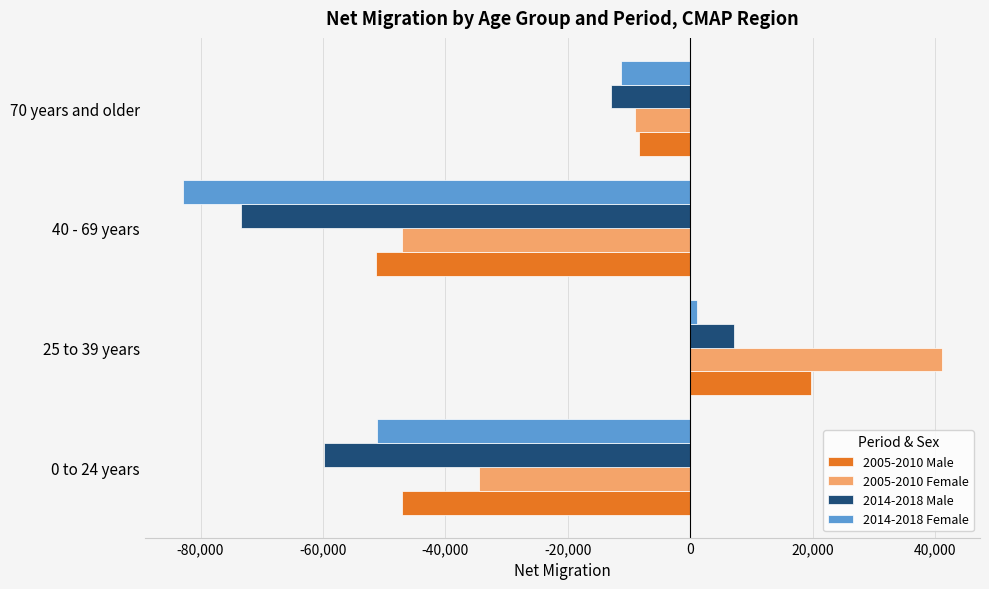

Rank the series by their maximum value, from lowest to highest.

2014-2018 Female, 2014-2018 Male, 2005-2010 Male, 2005-2010 Female